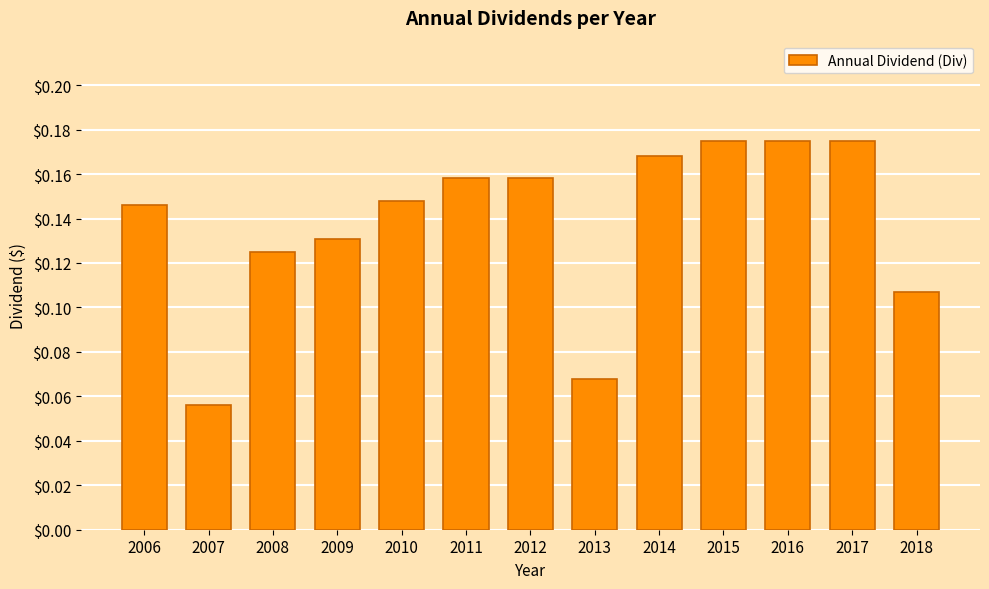

What is the change in value from 2007 to 2010?

+0.1